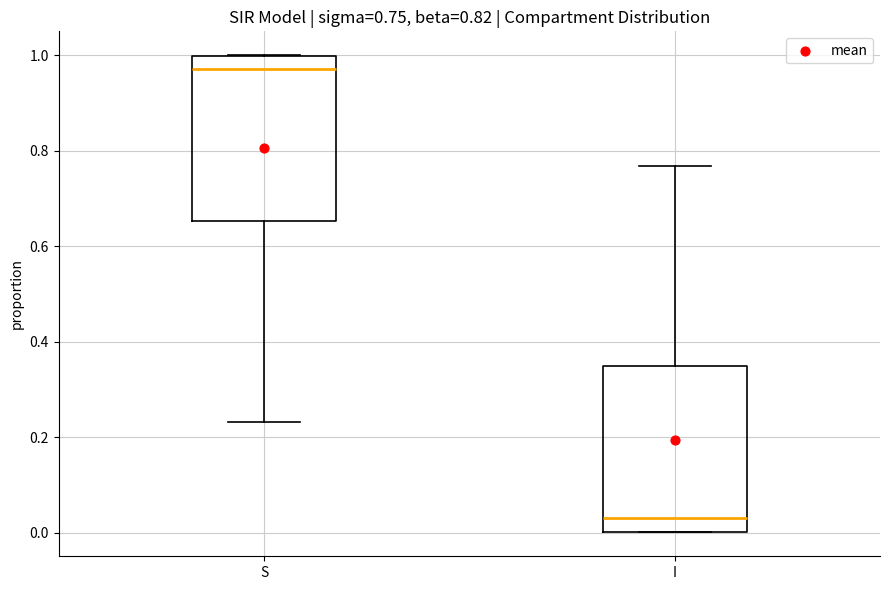

Which box's median line is the lowest?

I